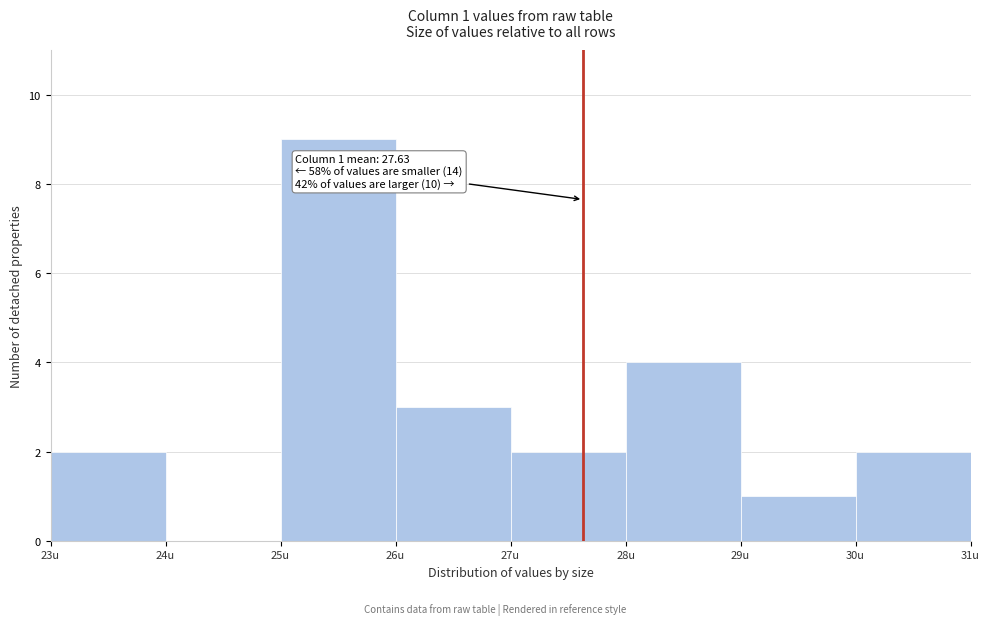

Which range on the x-axis has the tallest bar?

25 to 26